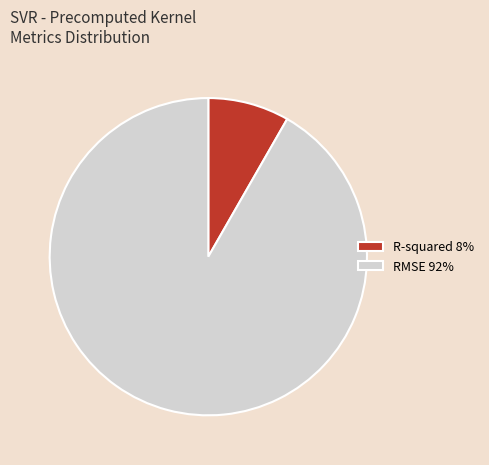

Which has a higher value, R-squared 8% or RMSE 92%?

RMSE 92%